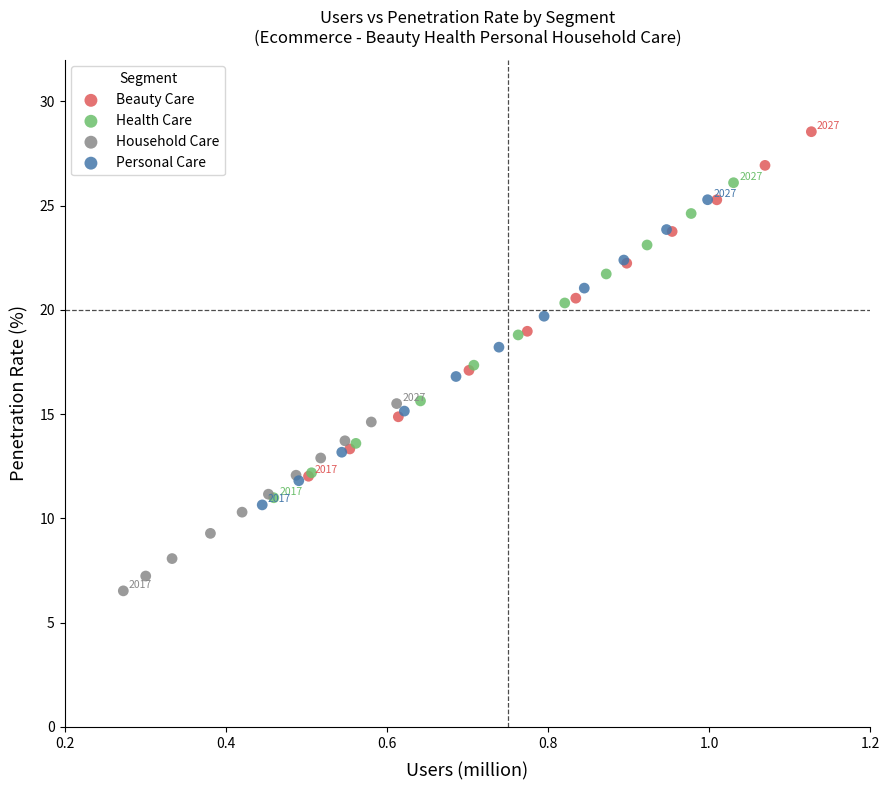

What are all the series names shown in the legend?

Beauty Care, Health Care, Household Care, Personal Care